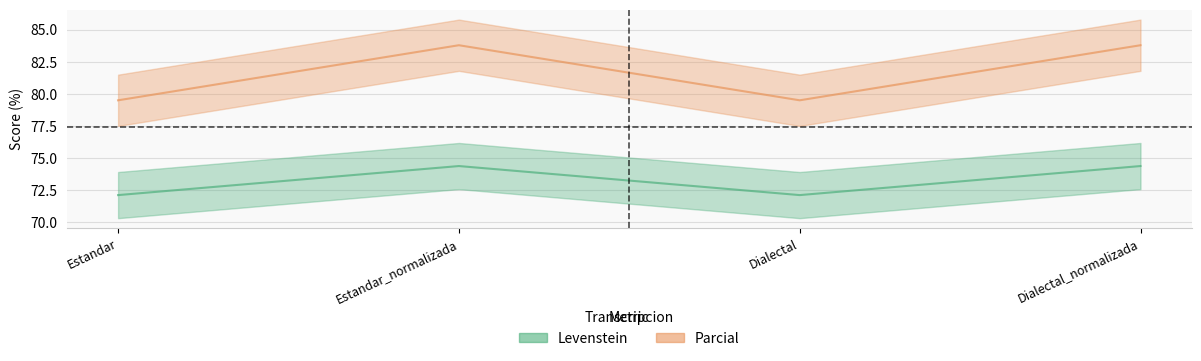

How many interior local valleys does the Levenstein series have?

1